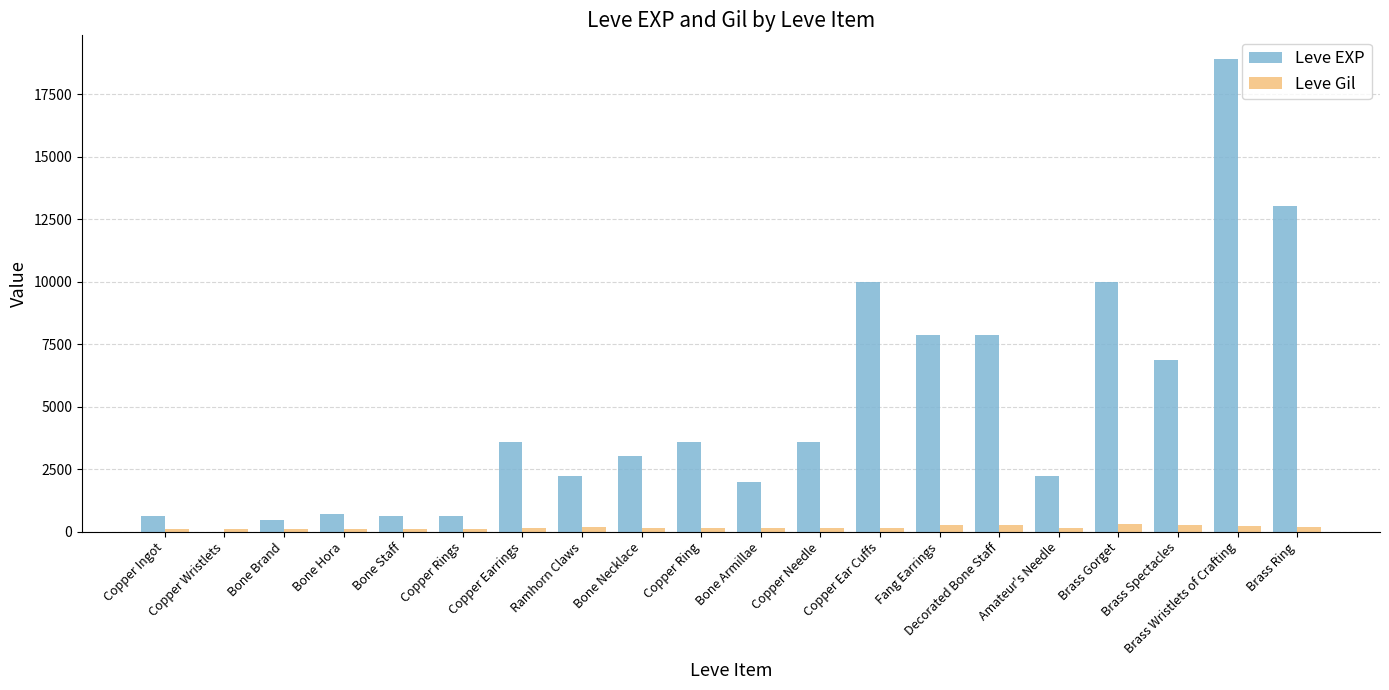

What is the difference between the Leve EXP values at Bone Armillae and Ramhorn Claws?

250